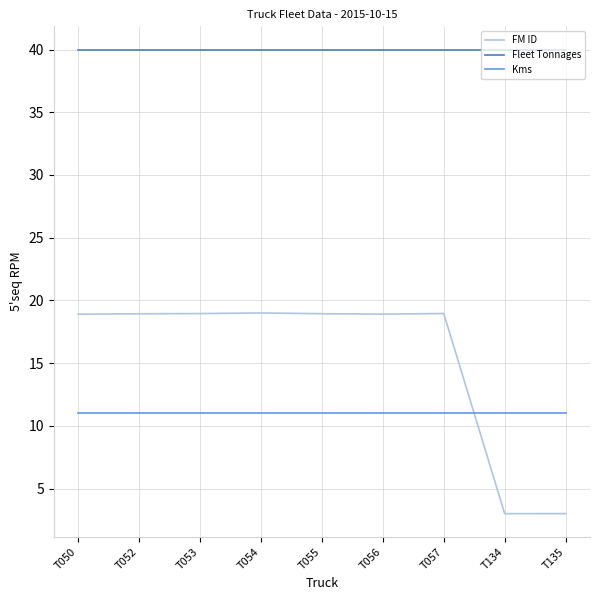

Which series has the widest spread of values?

FM ID